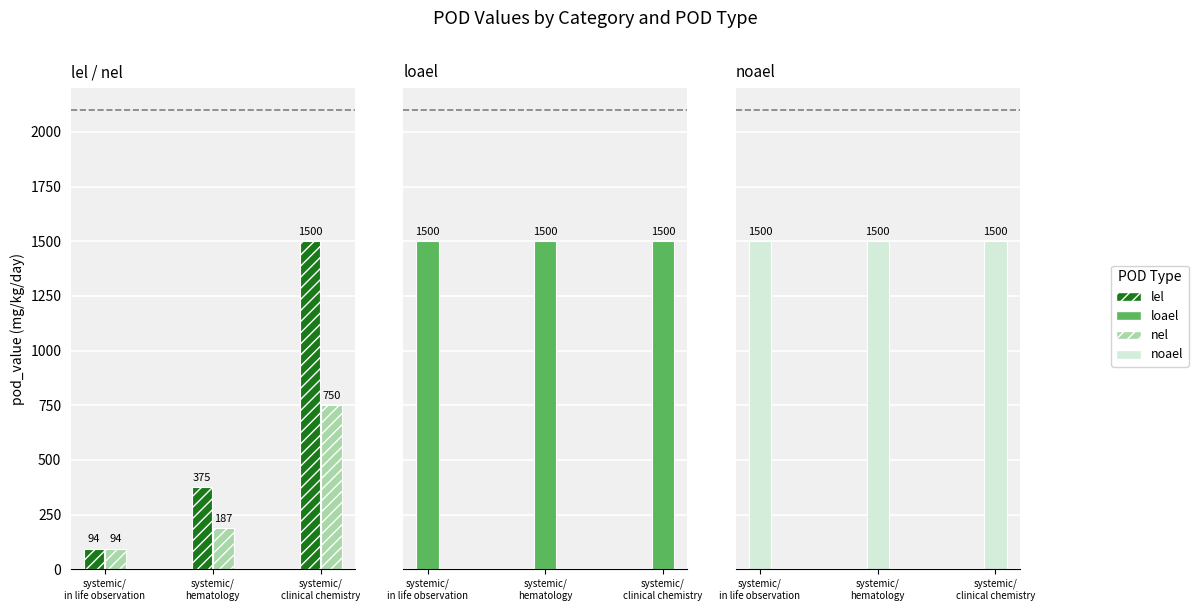

Which series has the largest total across all categories?

loael